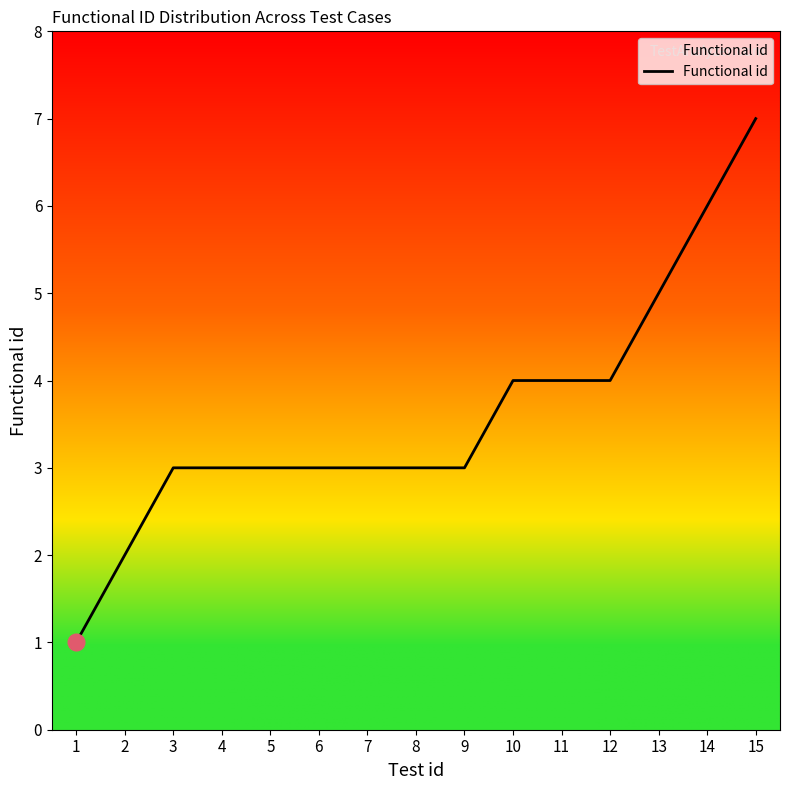

Is it true that the value at 4 is 3?

True